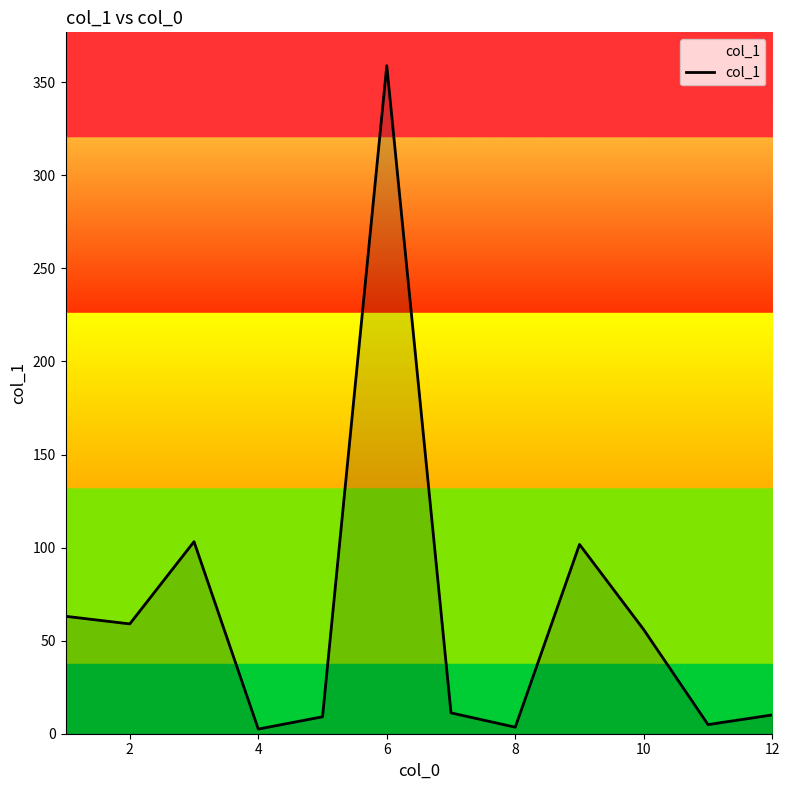

What is the difference between the maximum and minimum values?

356.4